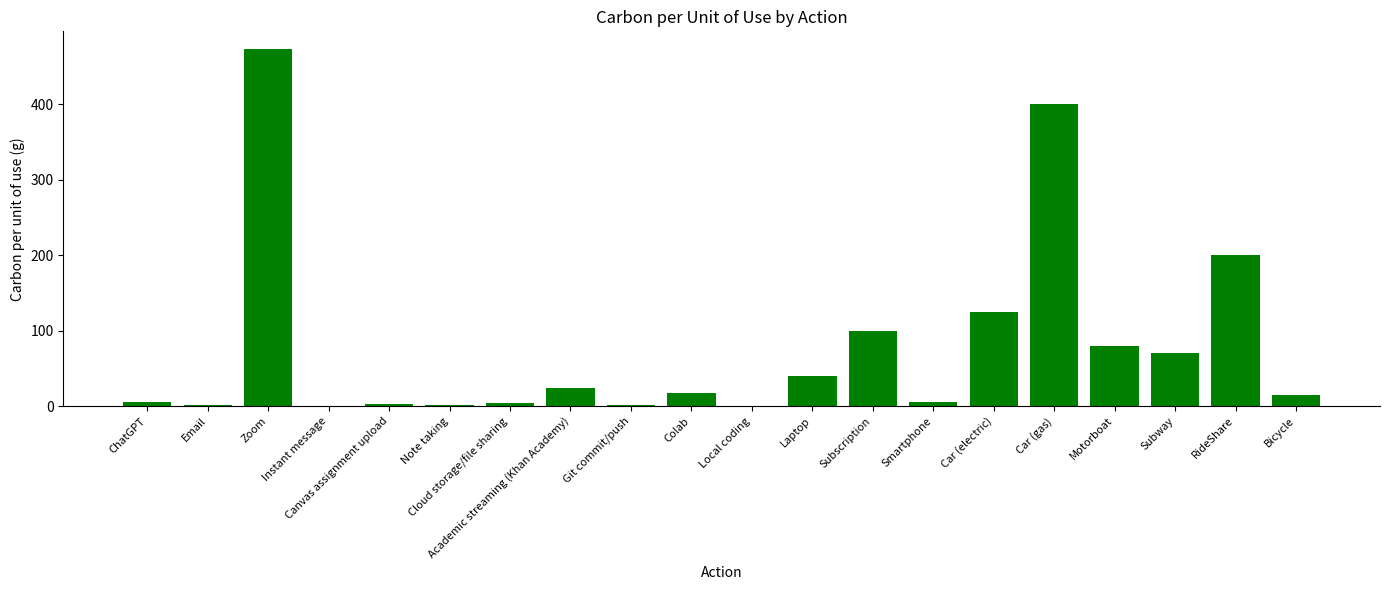

The chart shows a value of 559.4 at Car (gas). True or false?

False